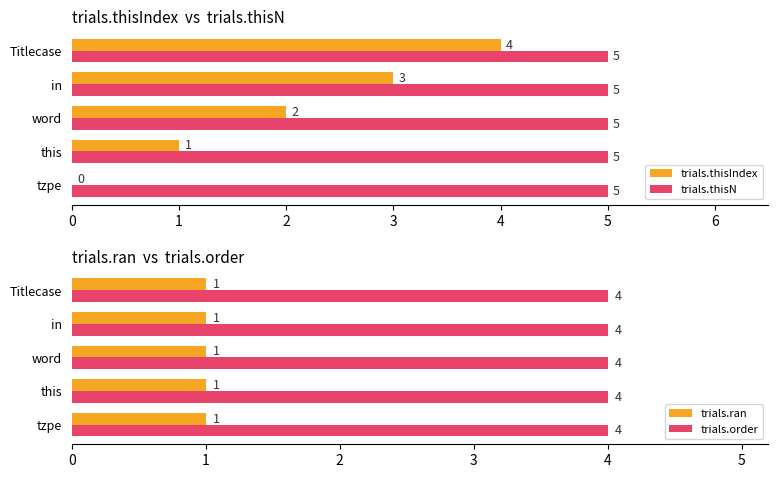

Is it true that trials.order equals 2 at Titlecase?

False